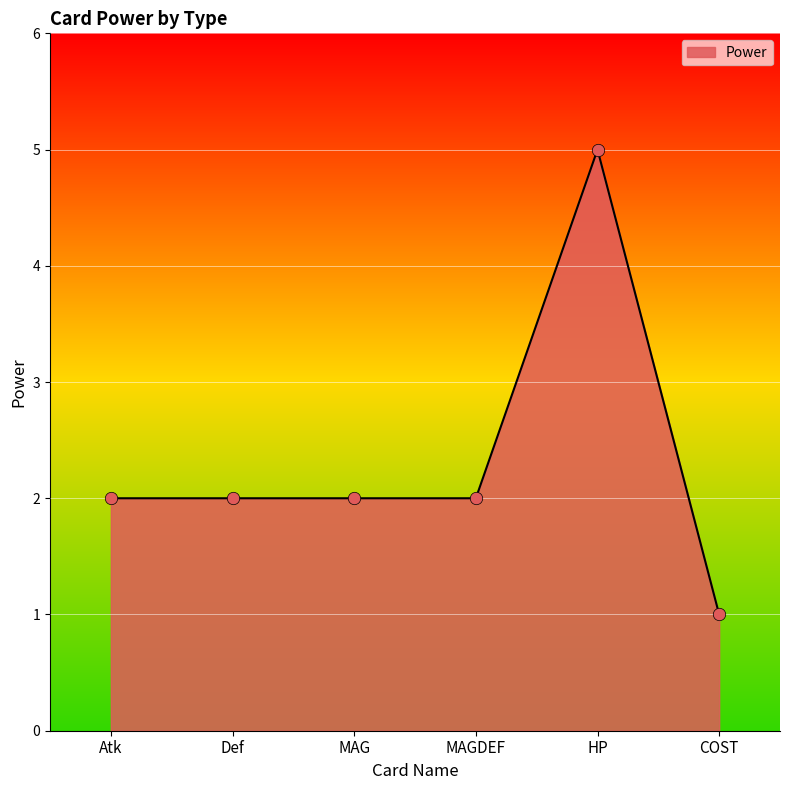

Between HP and MAGDEF, which is larger?

HP